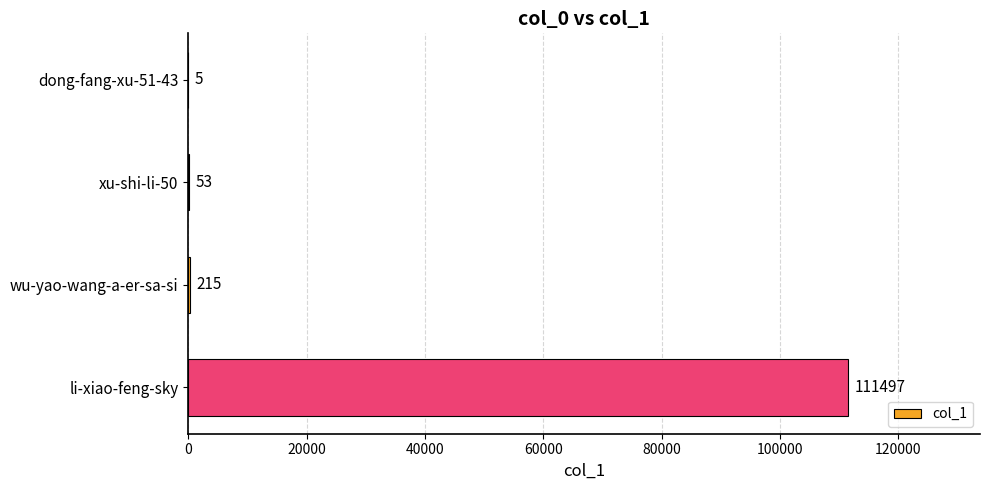

What is the sum of the values at xu-shi-li-50 and wu-yao-wang-a-er-sa-si?

268